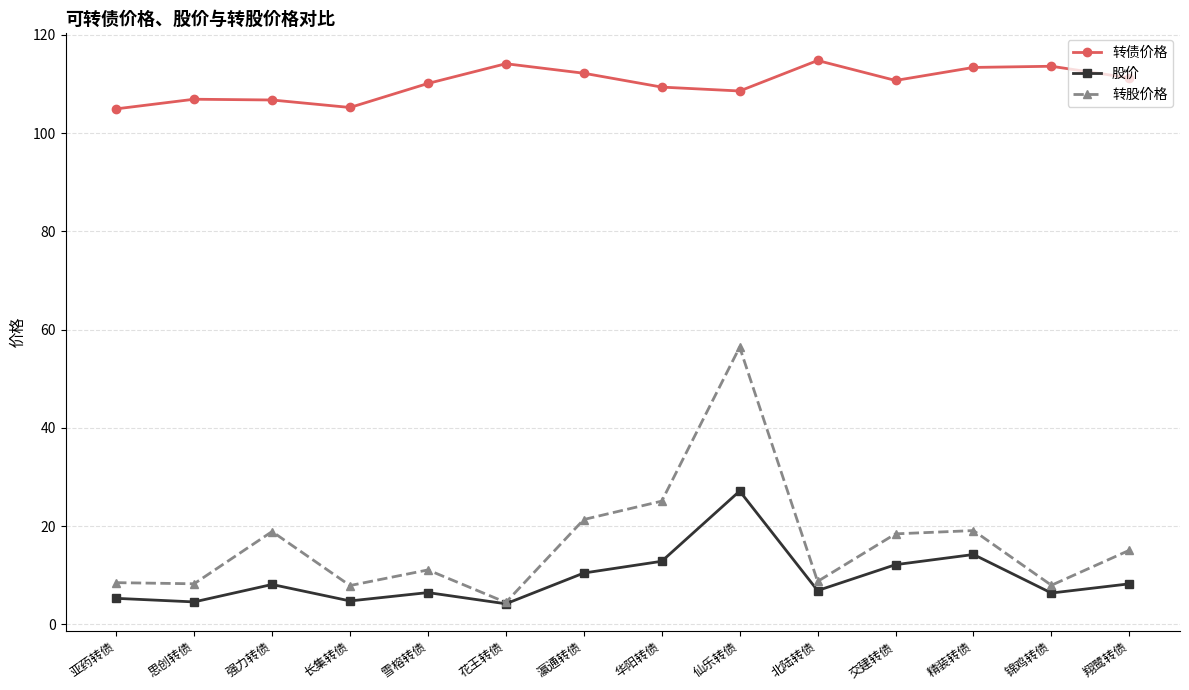

What is the maximum value shown in the chart?

114.8